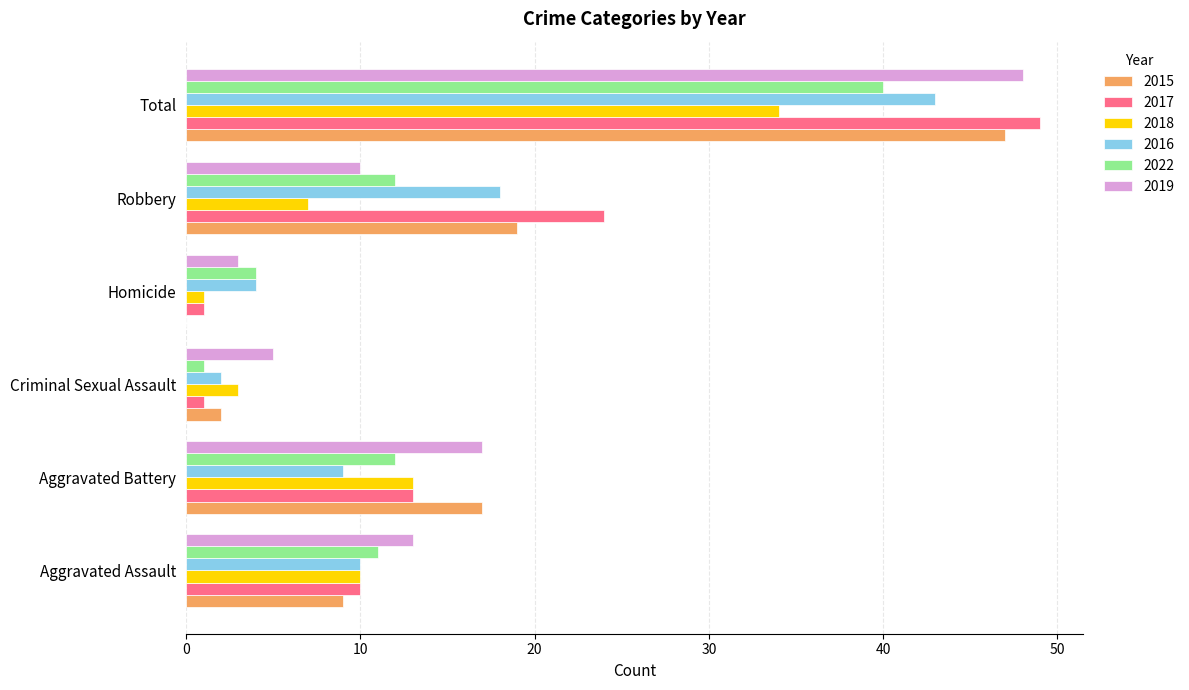

What is the sum of all 2017 values?

98